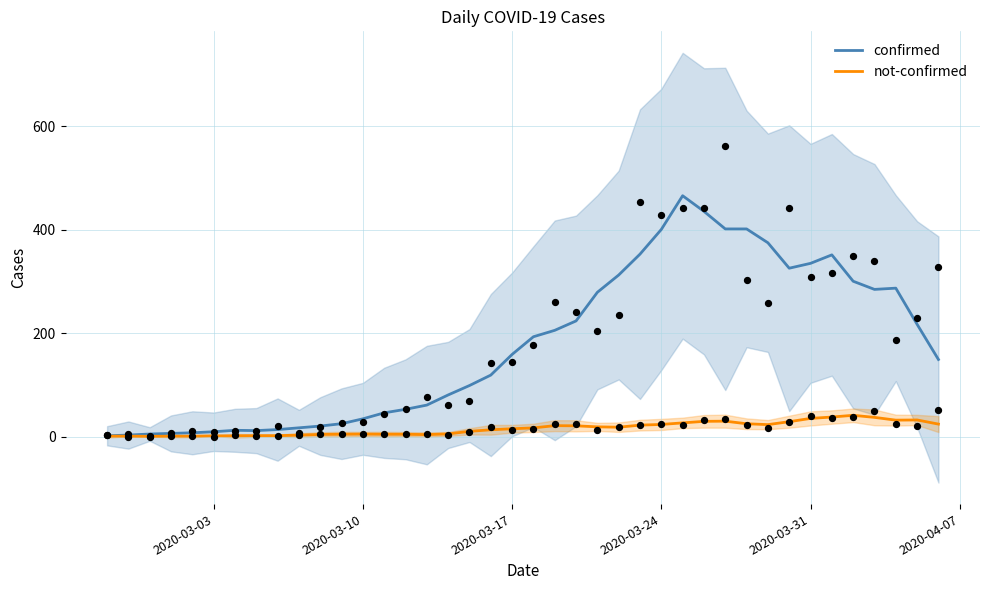

What are all the series names shown in the legend?

confirmed, not-confirmed